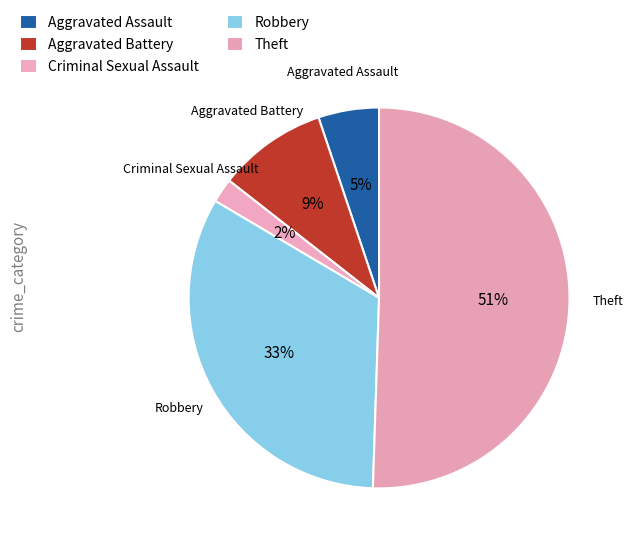

Combined, what portion of the pie is Robbery and Theft?

83.5%